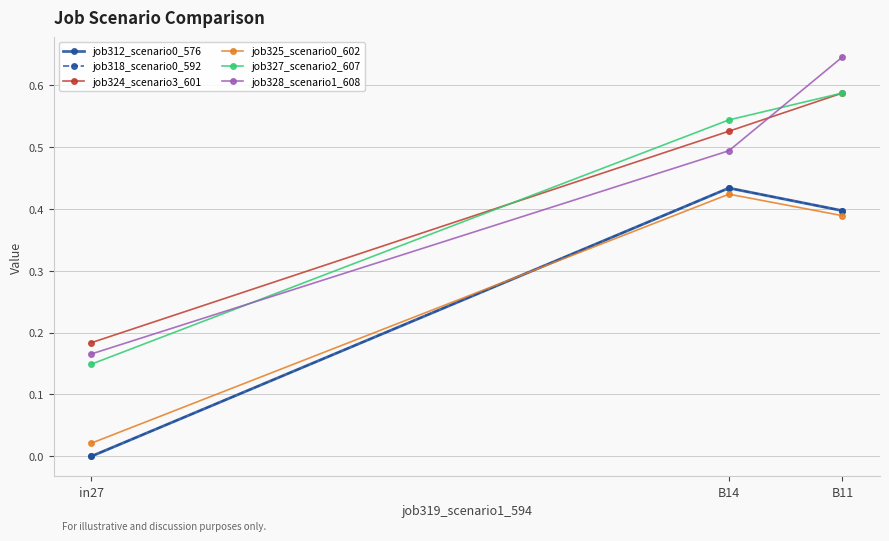

Which series has the largest total across all categories?

job328_scenario1_608